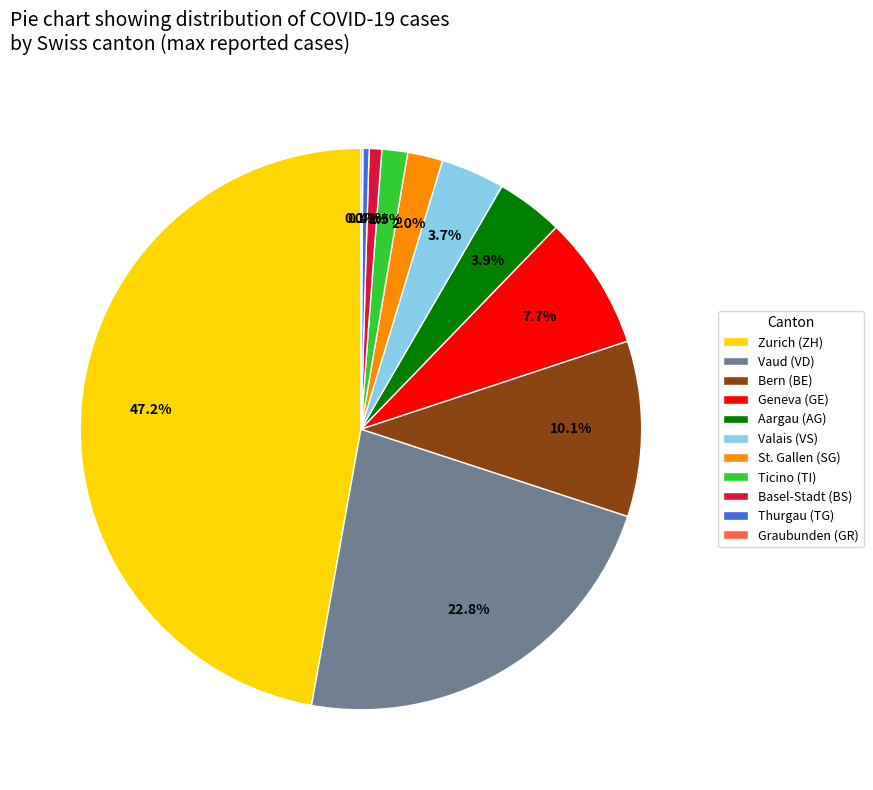

What portion of the pie excludes Zurich (ZH)?

52.8%